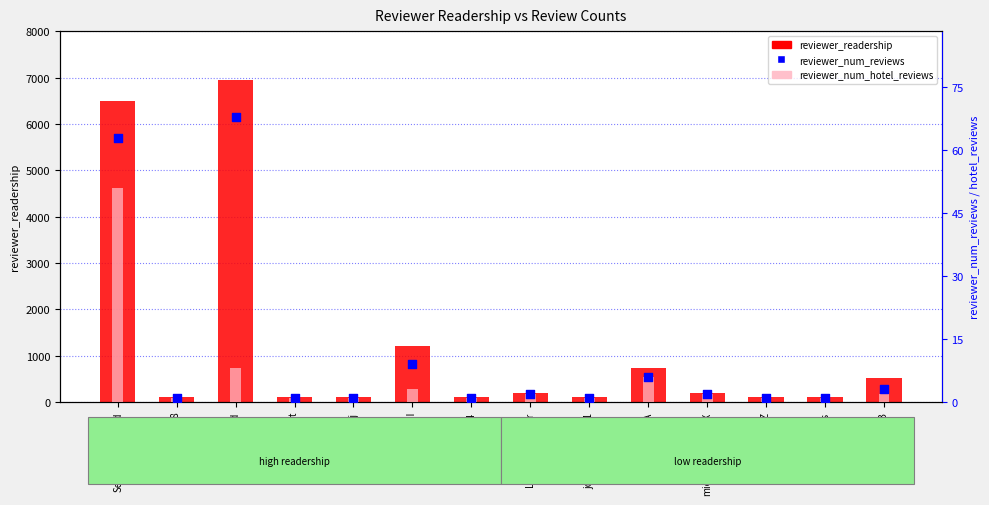

Is the value of reviewer_num_hotel_reviews at Raksa B greater than the value of reviewer_num_reviews at jkimble2018?

Yes